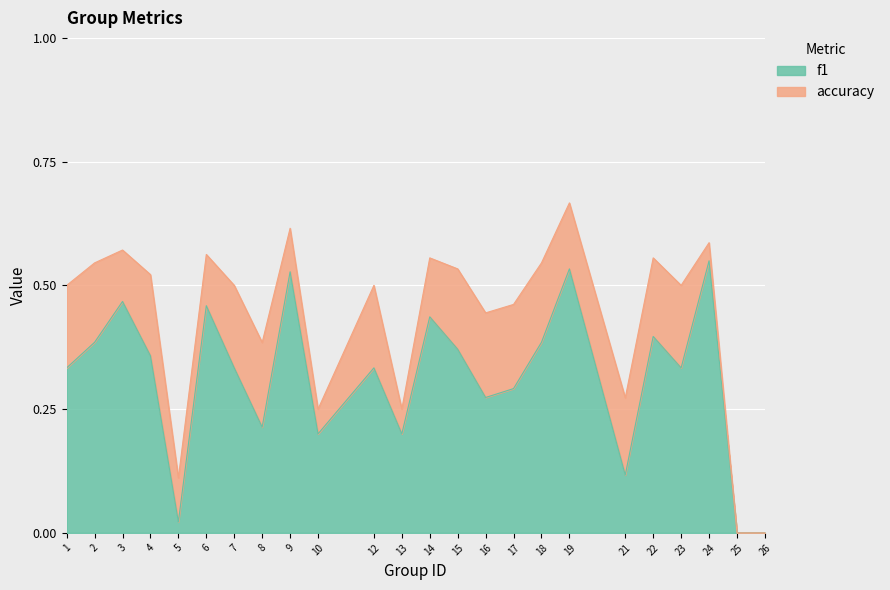

At how many categories does at least one series exceed 0?

22